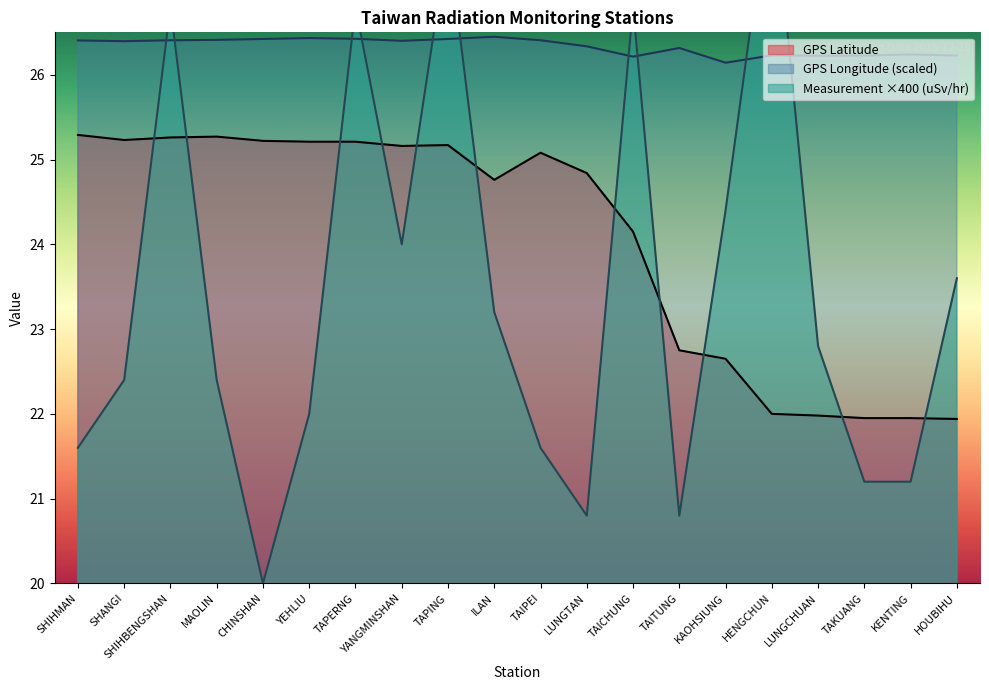

Is the value of Measurement (uSv/hr) at KAOHSIUNG greater than the value of GPS Longitude at YANGMINSHAN?

No